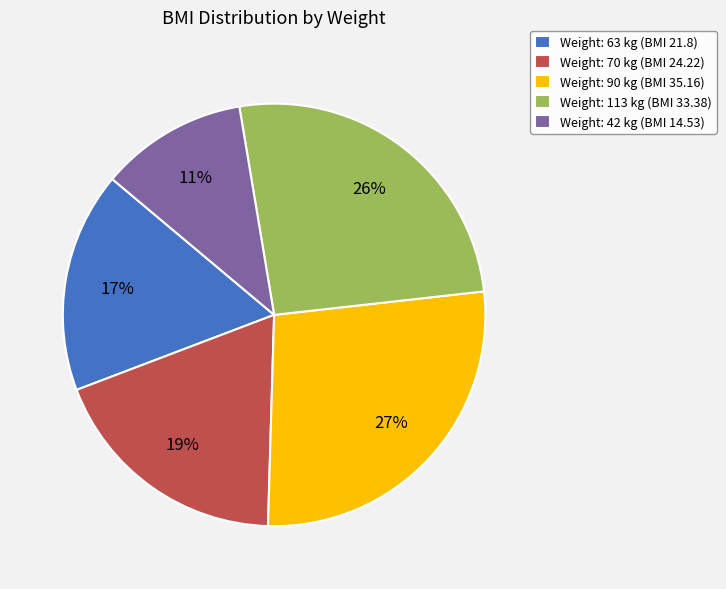

To the nearest percent, what portion does Weight: 113 kg (BMI 33.38) represent?

26%